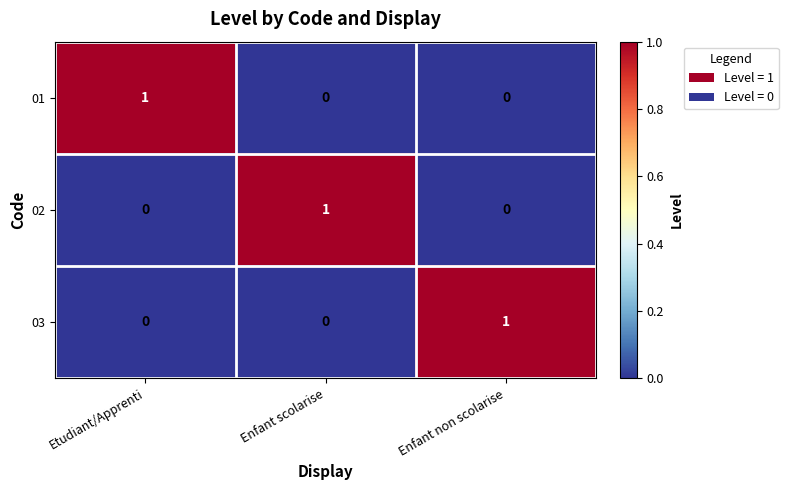

What is the total value across all series at Enfant scolarise?

1